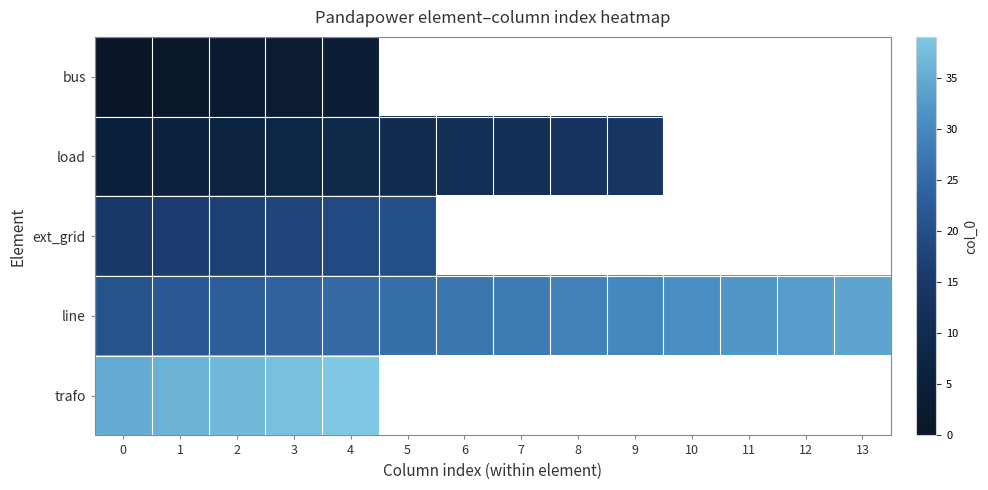

How many data points in load are less than 12?

7